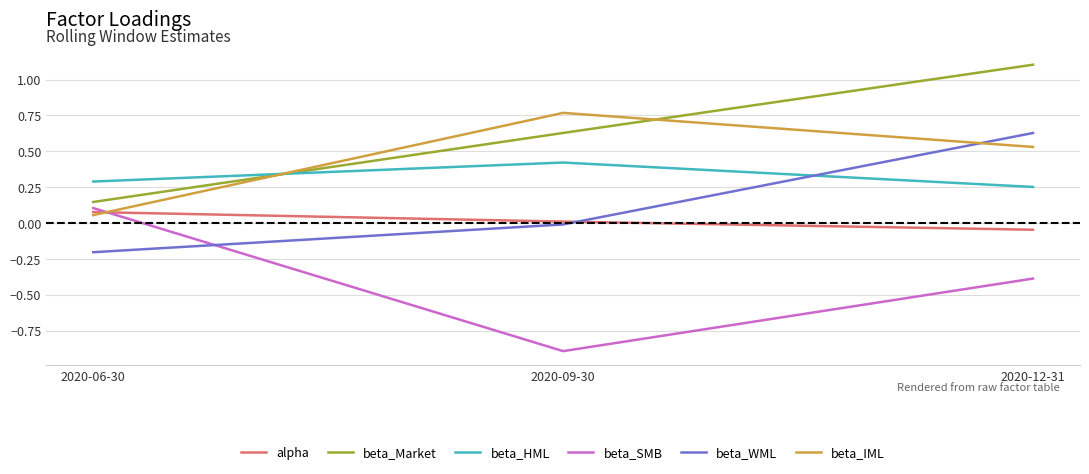

At which category does the chart reach its peak across all series?

2020-12-31